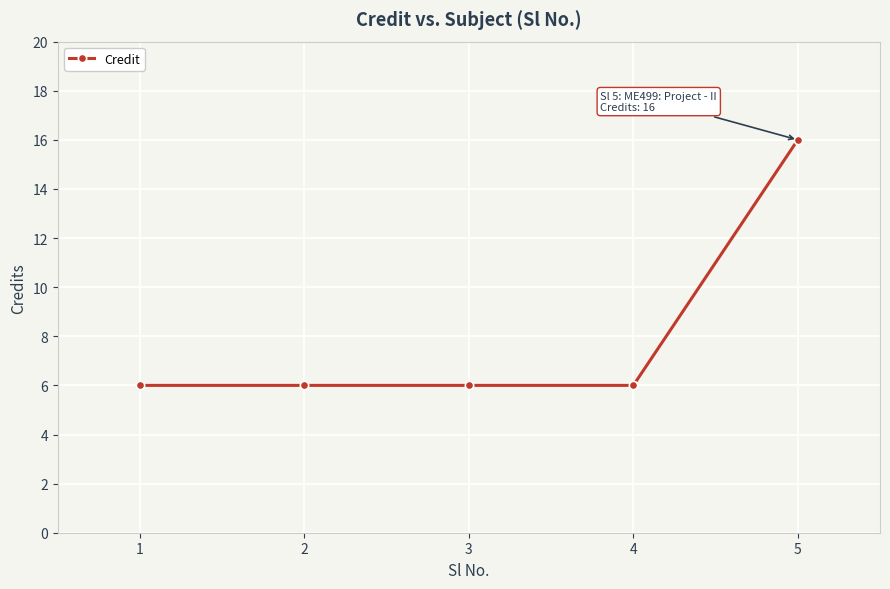

What is the change in value from 3 to 5?

+10